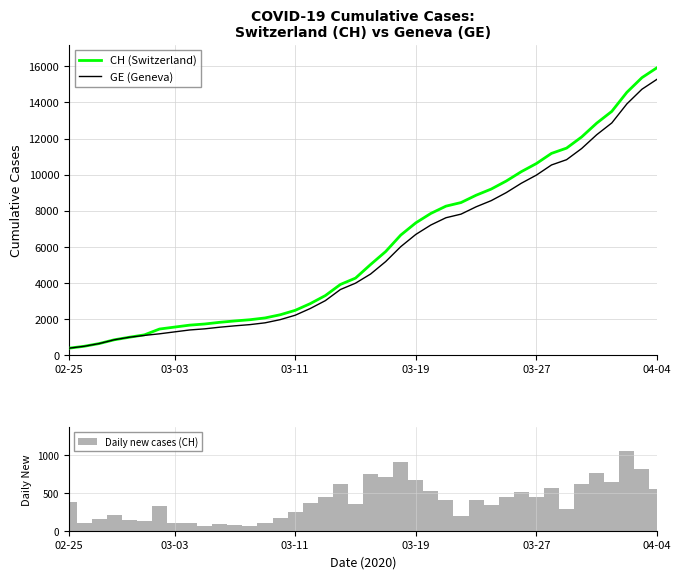

Which category has the highest value in the CH (Switzerland) series?

04-04